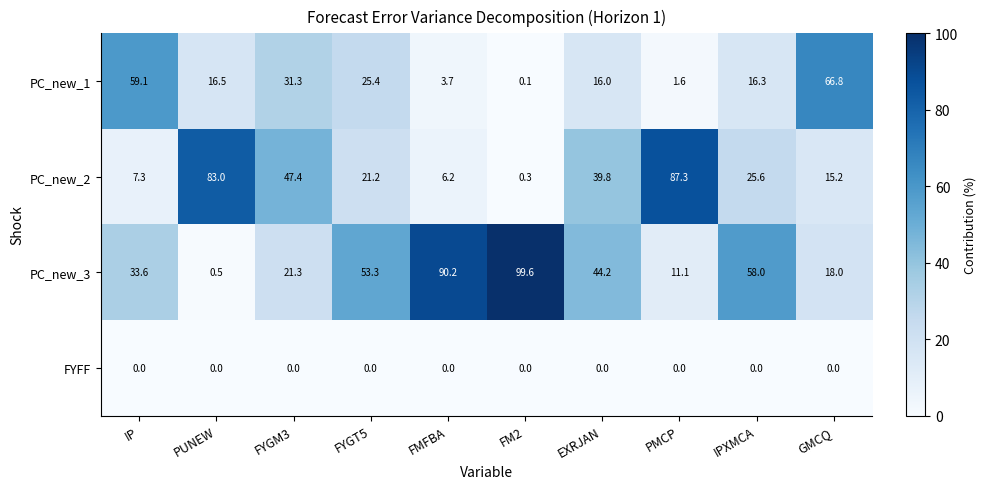

Rank the series by their average value, from lowest to highest.

FYFF, PC_new_1, PC_new_2, PC_new_3